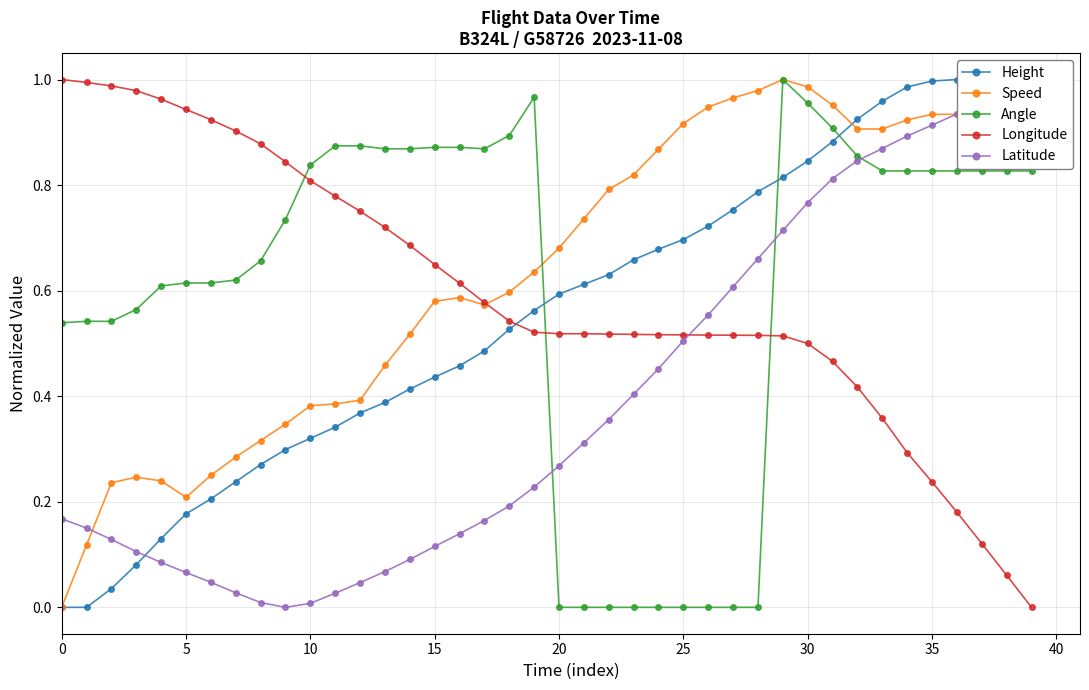

What is the value of the Latitude point at the 19th from the left?

0.2